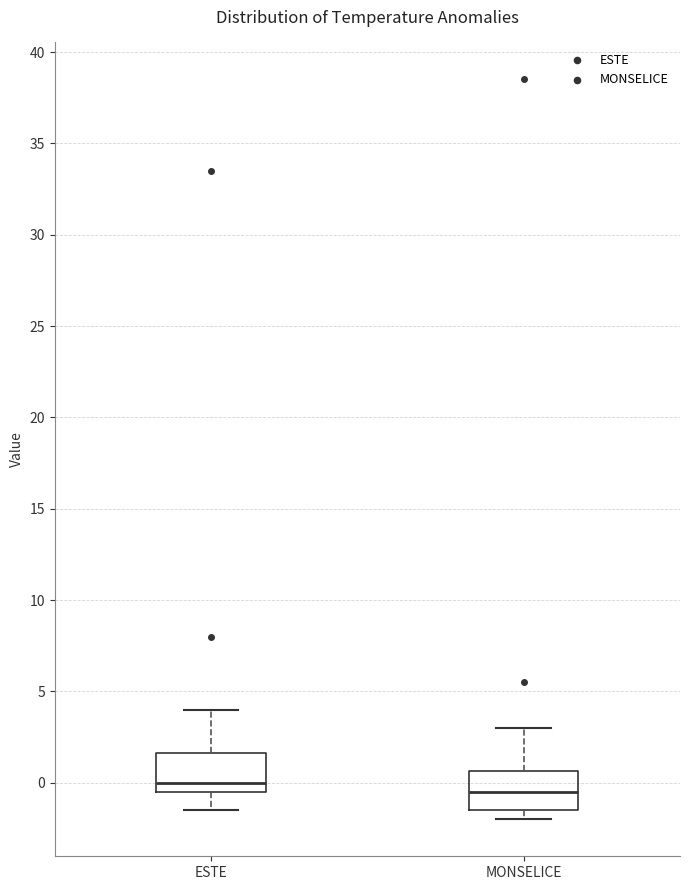

Reading left to right, transcribe this box plot: for each box, give where its median line is, the range the box spans, and where its two whiskers end, as read against the y-axis. The values are not printed on the chart, so give them approximately, as read against the axis.

ESTE: median 0.0, box -0.5 to 1.5, whiskers -1.5 to 4.0
MONSELICE: median -0.5, box -1.5 to 0.5, whiskers -2.0 to 3.0